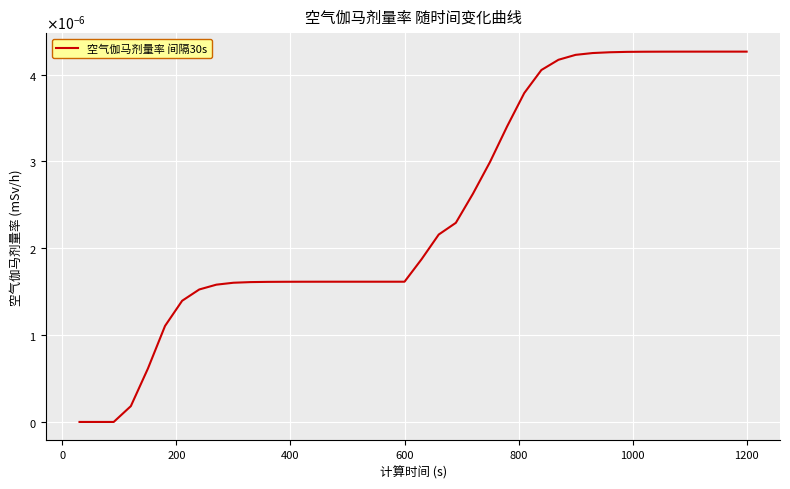

Is this an area chart (filled region under the line)?

No